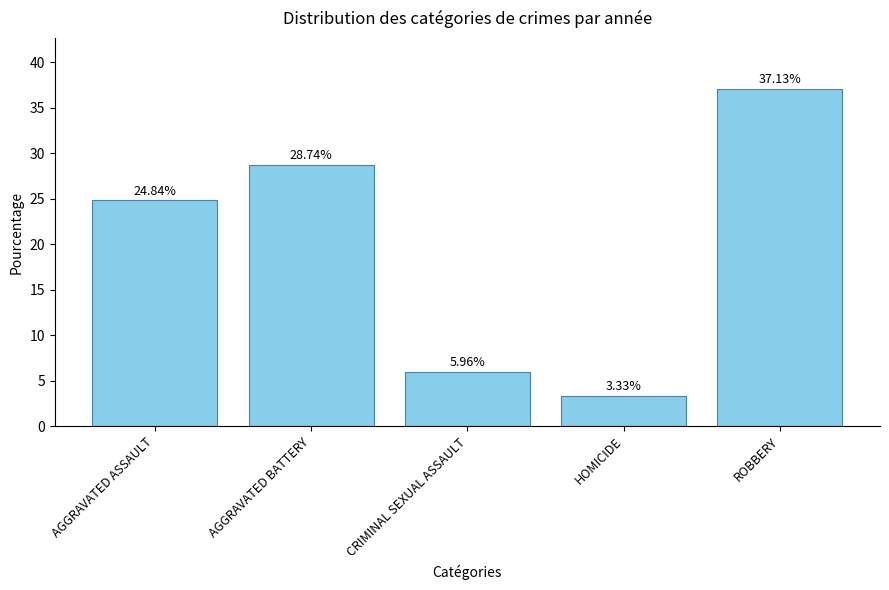

What is the sum of all values?

100.0